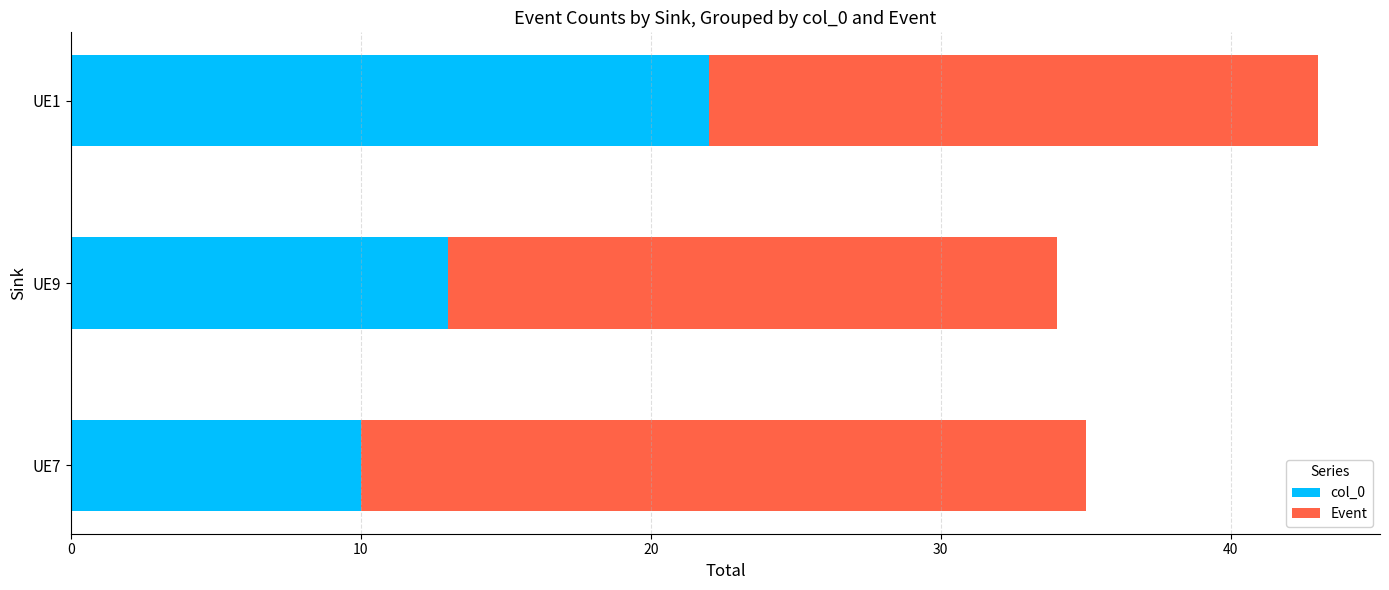

List the labels in order of col_0 value, largest first.

UE1, UE9, UE7